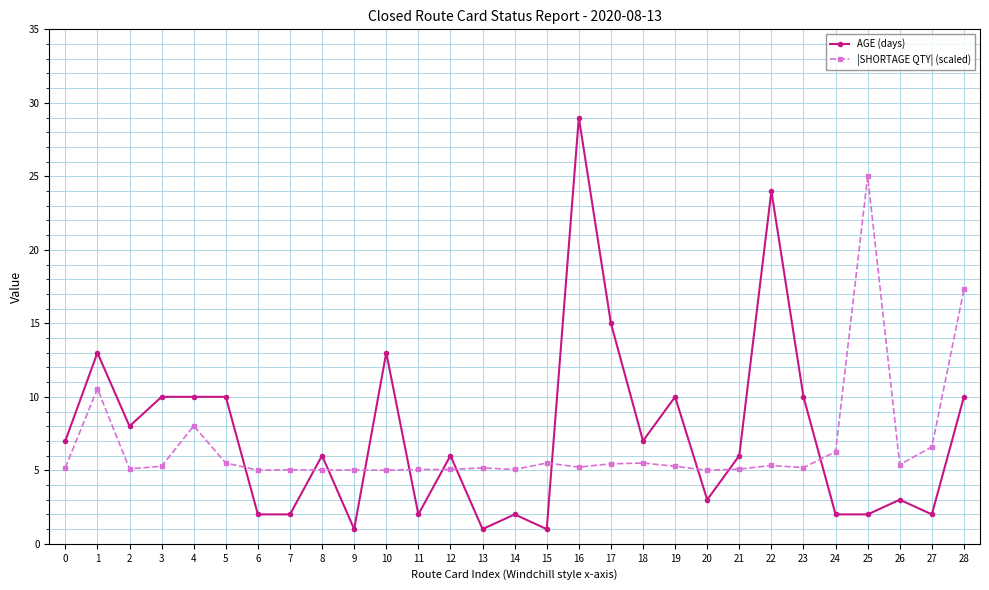

How many times do |SHORTAGE QTY| (scaled) and AGE (days) cross each other?

11